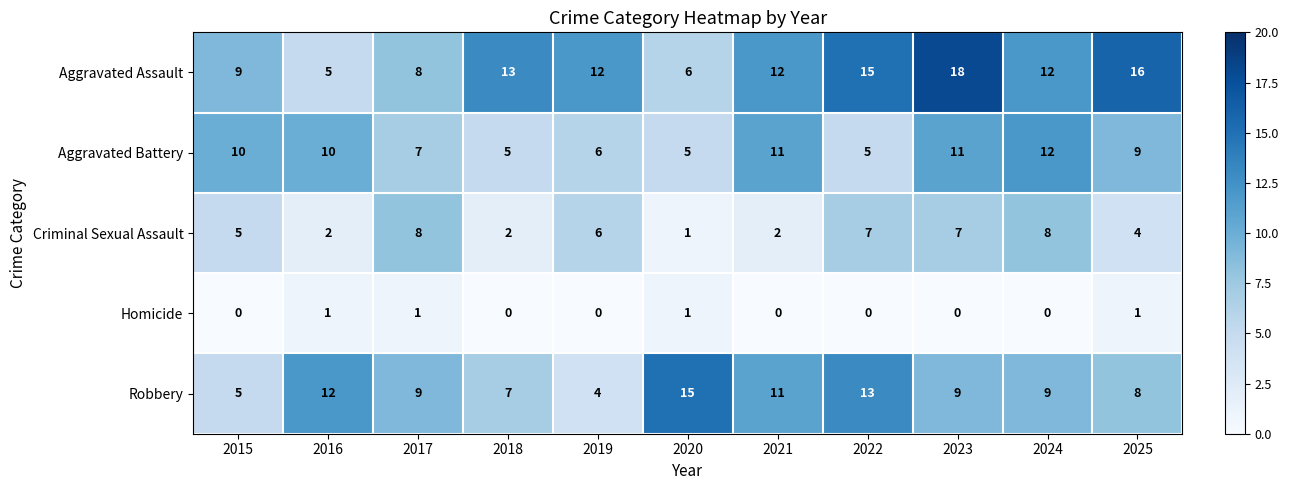

Which series has the largest total across all categories?

Aggravated Assault